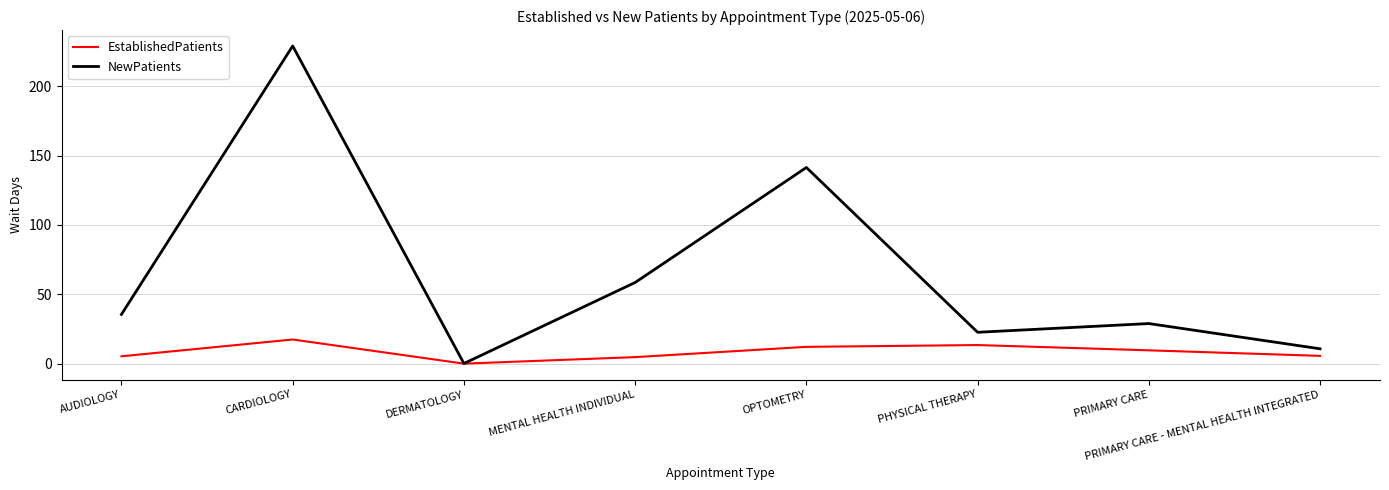

Which series has the largest total across all categories?

NewPatients